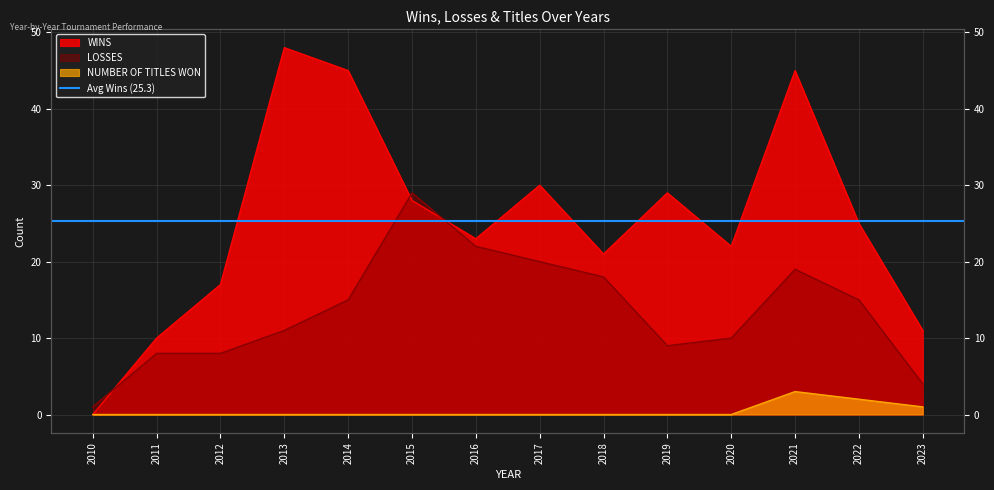

Reading right to left, list all the values displayed in this chart.

WINS: 2023=11	2022=25	2021=45	2020=22	2019=29	2018=21	2017=30	2016=23	2015=28	2014=45	2013=48	2012=17	2011=10	2010=0
LOSSES: 2023=4	2022=15	2021=19	2020=10	2019=9	2018=18	2017=20	2016=22	2015=29	2014=15	2013=11	2012=8	2011=8	2010=1
NUMBER OF TITLES WON: 2023=1	2022=2	2021=3	2020=0	2019=0	2018=0	2017=0	2016=0	2015=0	2014=0	2013=0	2012=0	2011=0	2010=0